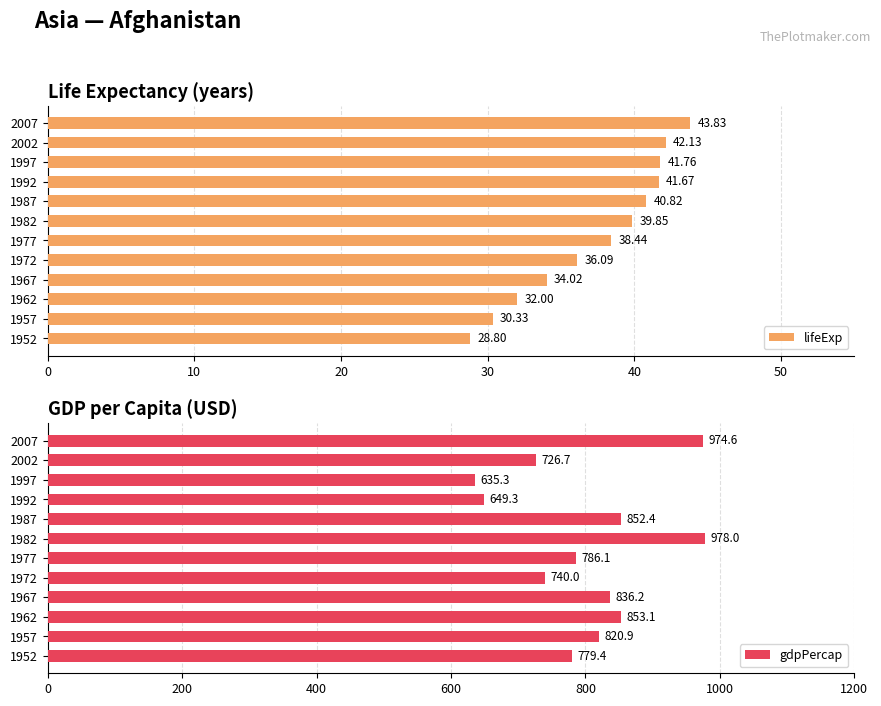

Rank the categories by lifeExp value from lowest to highest.

1952, 1957, 1962, 1967, 1972, 1977, 1982, 1987, 1992, 1997, 2002, 2007